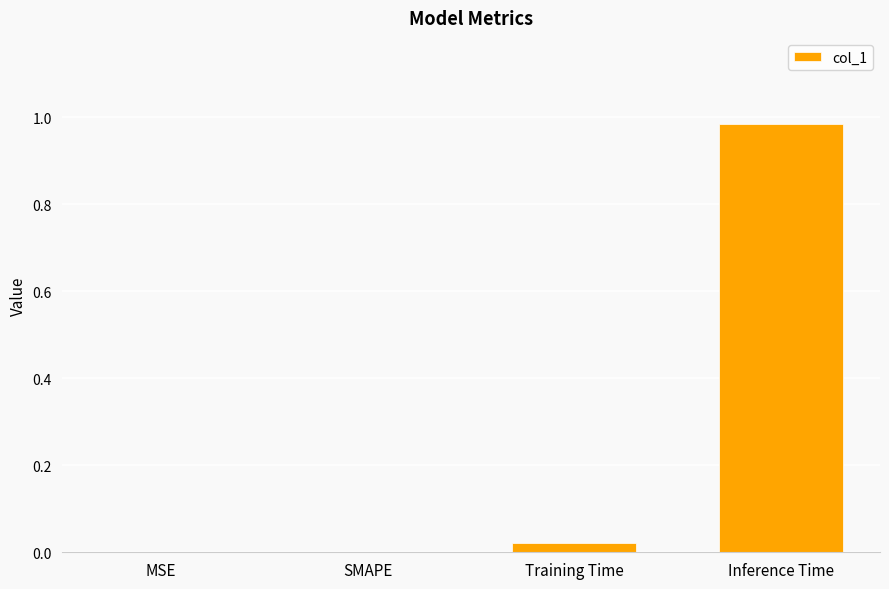

Which label corresponds to the largest value in the chart?

Inference Time